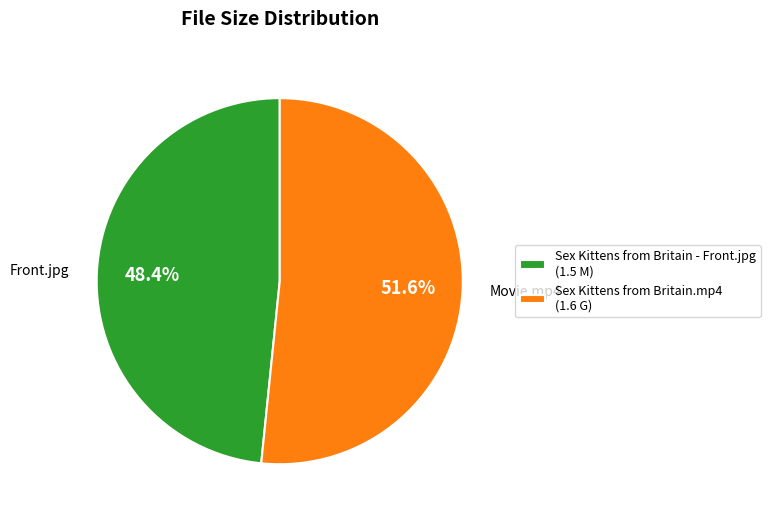

Approximately how many times larger is the value at Sex Kittens from Britain - Front.jpg compared to Sex Kittens from Britain.mp4?

0.9